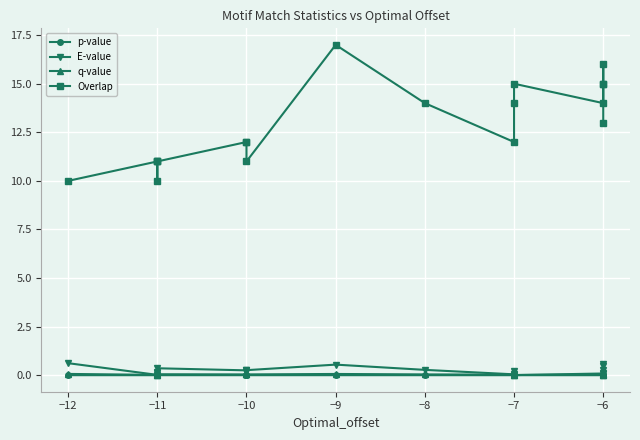

Which series ends up on top after the final intersection of q-value and E-value?

E-value